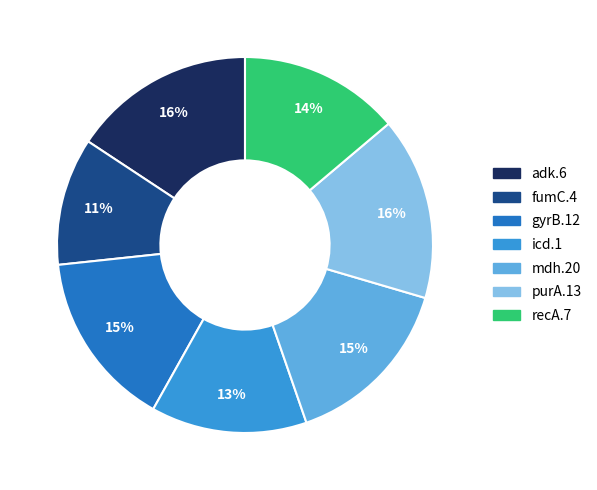

Does any single category account for the majority?

No